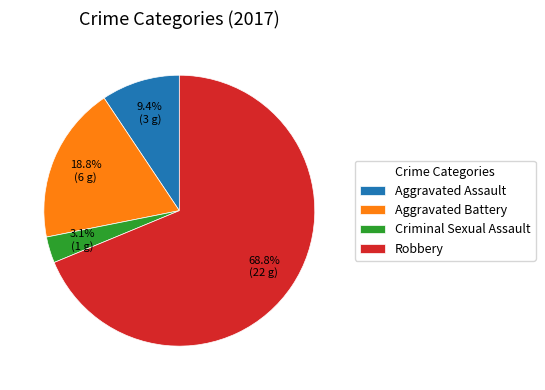

To the nearest percent, what is the difference between the largest and smallest slice percentages?

66%